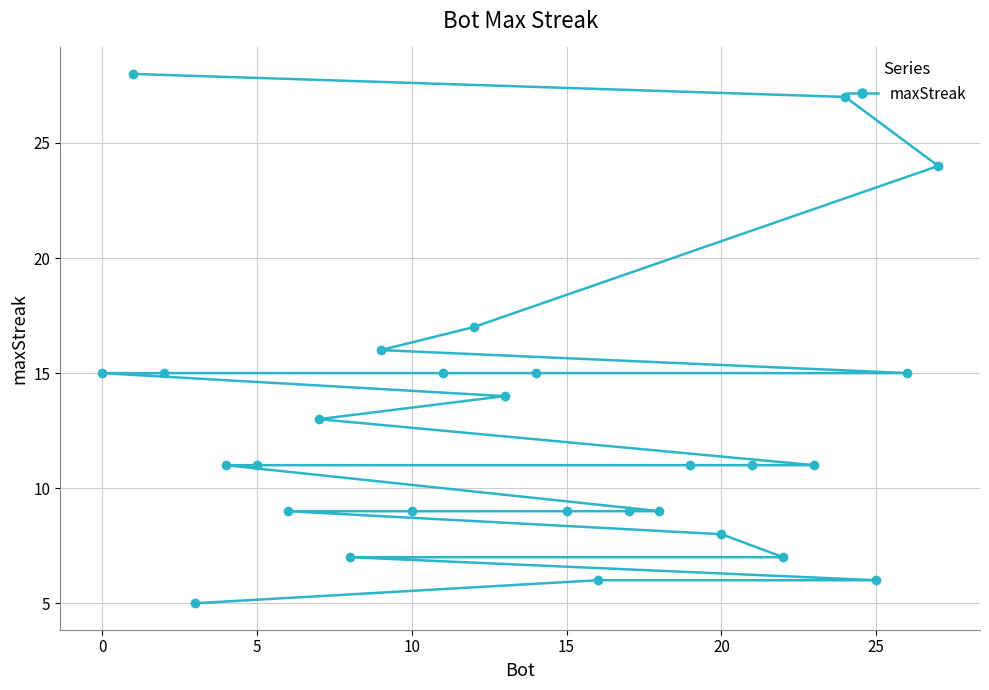

The value at 15 is 6. True or false?

False